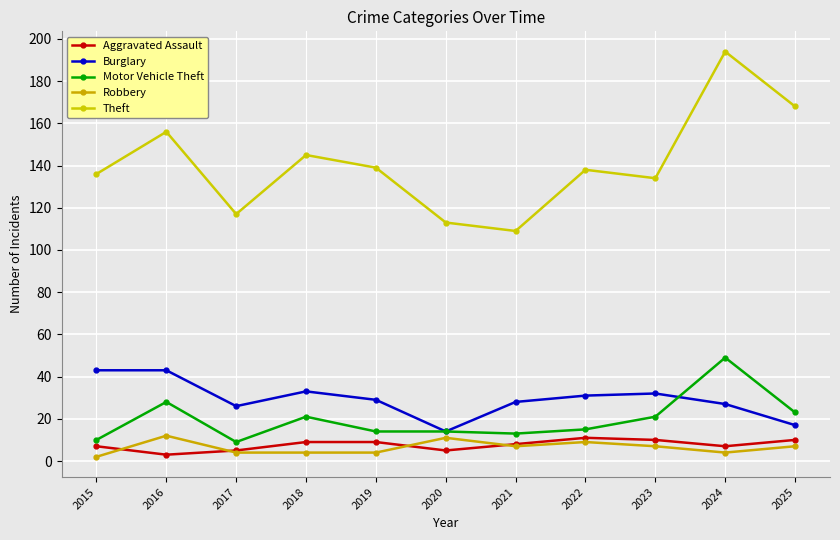

True or false: Burglary has a value of 46 at 2018.

False